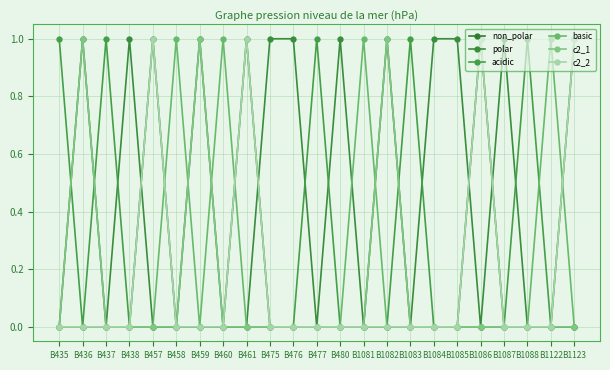

Which label corresponds to the largest value in the chart?

B436